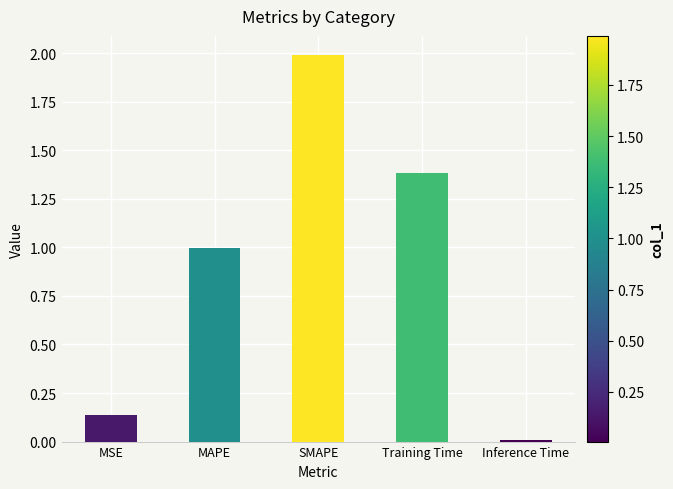

What value does the data have at MAPE?

1.0